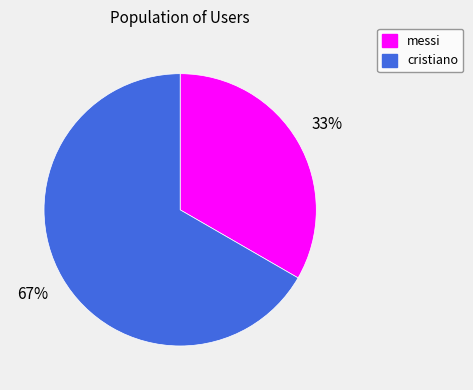

To the nearest percent, what portion does messi represent?

33%